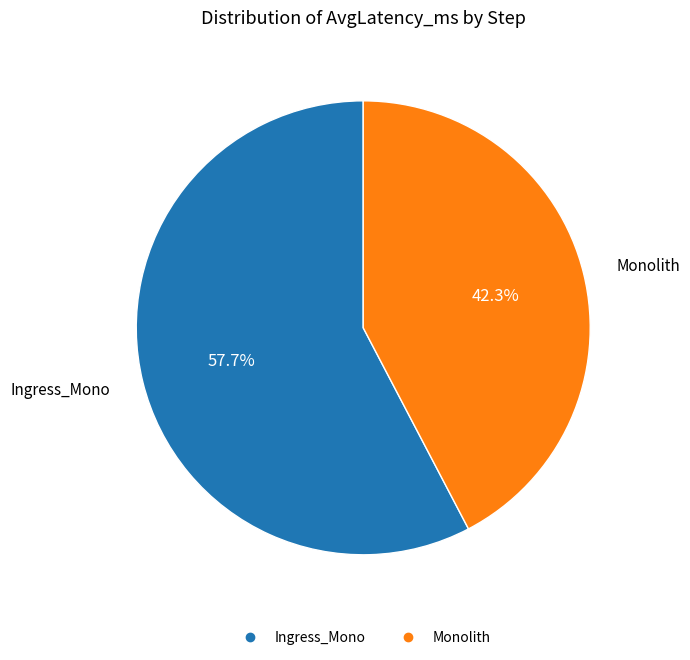

Approximately how many times larger is the value at Monolith compared to Ingress_Mono?

0.7